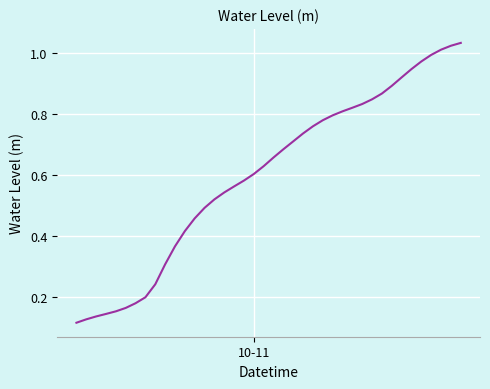

Reading right to left, transcribe all the data shown in this chart.

1.0	1.0	1.0	1.0	1.0	0.9	0.9	0.9	0.9	0.8	0.8	0.8	0.8	0.8	0.8	0.8	0.7	0.7	0.7	0.7	0.6	0.6	0.6	0.6	0.5	0.5	0.5	0.5	0.4	0.4	0.3	0.2	0.2	0.2	0.2	0.2	0.1	0.1	0.1	0.1